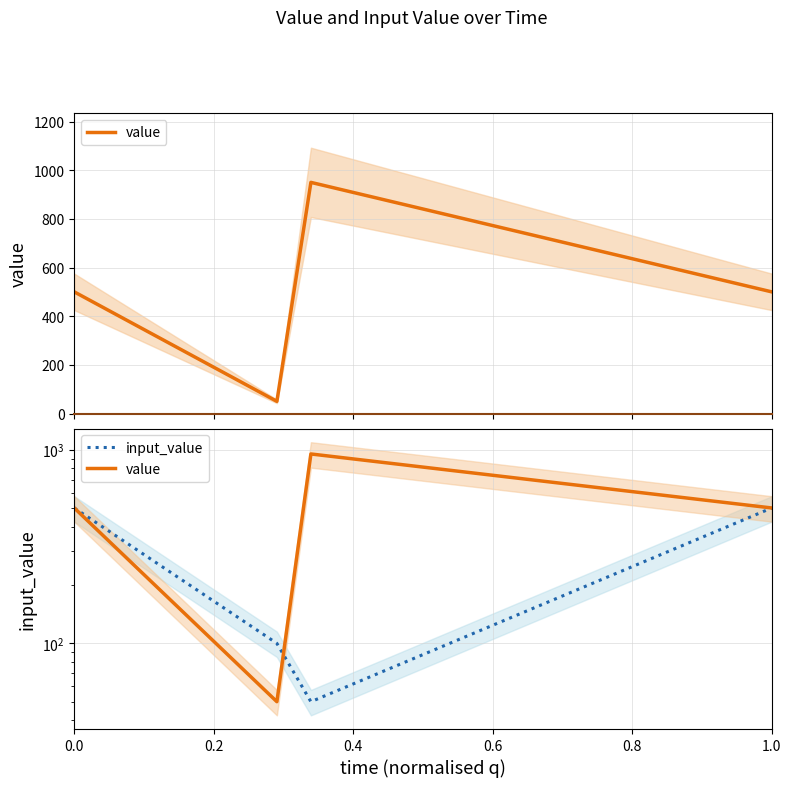

At how many categories does at least one series exceed 81?

4